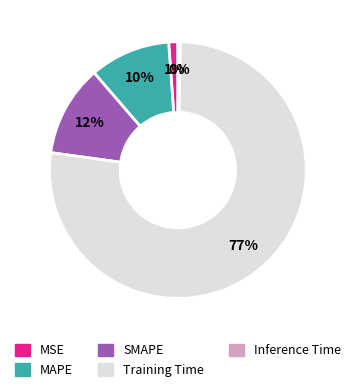

Which category has the biggest portion of the pie?

Training Time